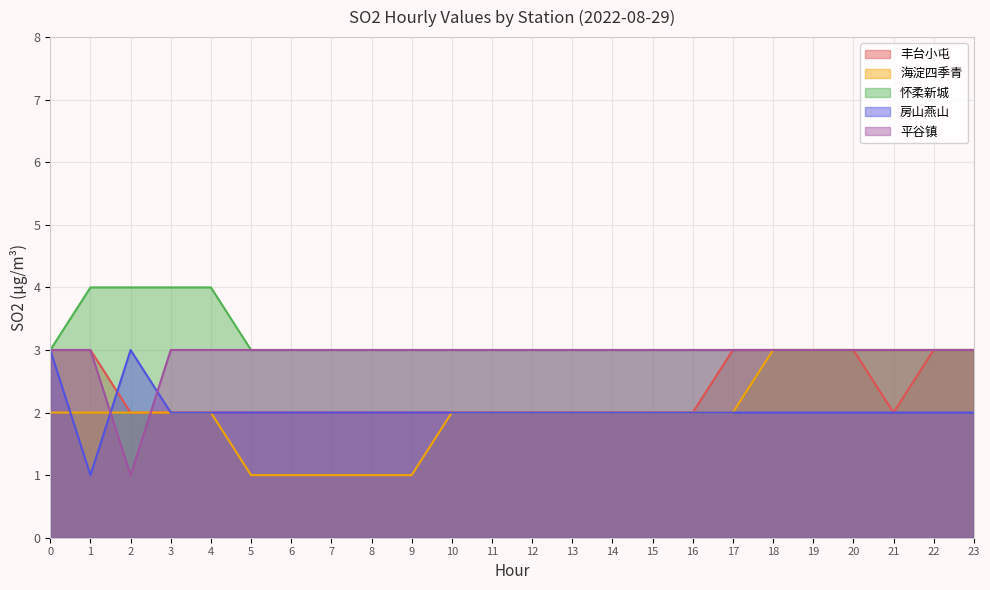

True or false: 平谷镇 and 怀柔新城 intersect in this chart.

False